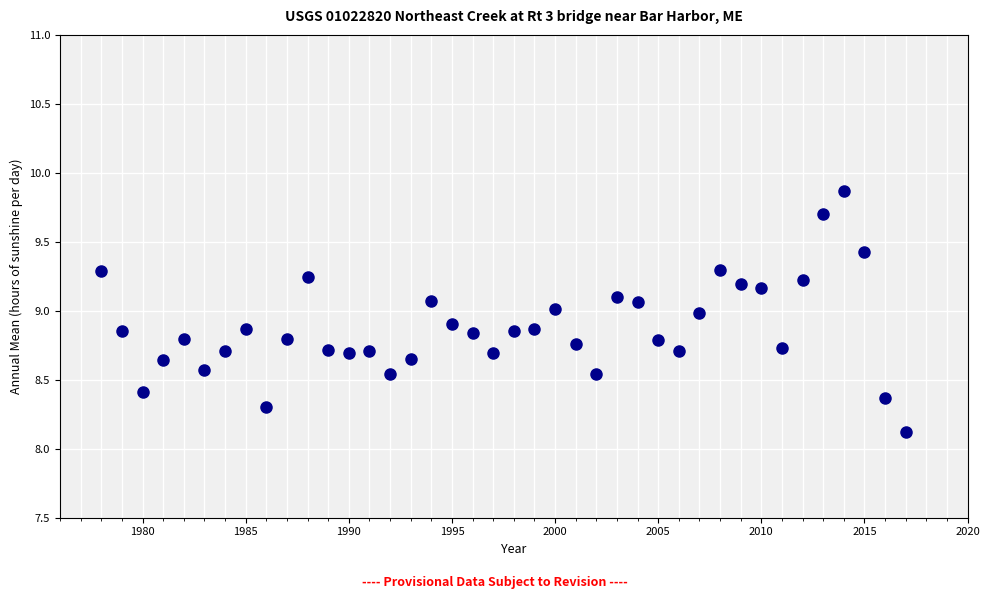

What Y value in the scatter plot is closest to 8?

8.1